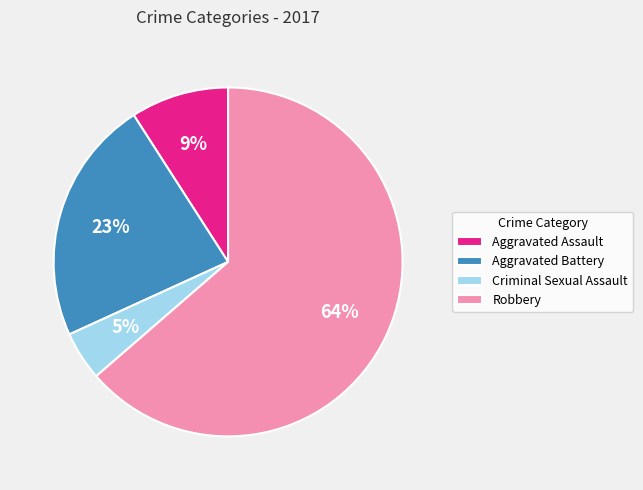

Is the sum of Aggravated Assault and Aggravated Battery greater than half?

No